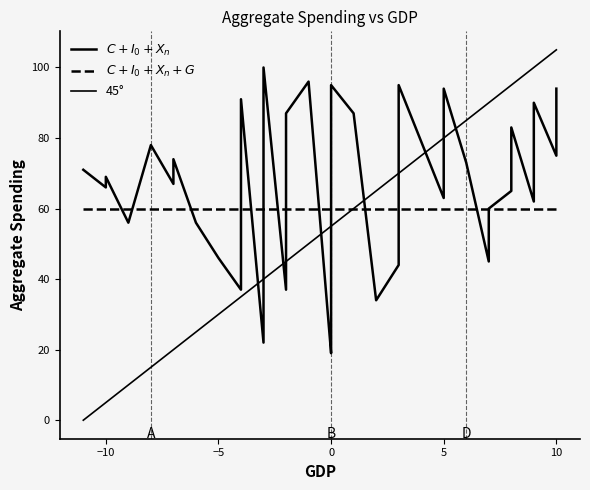

Does the chart display data point markers on the line(s)?

No